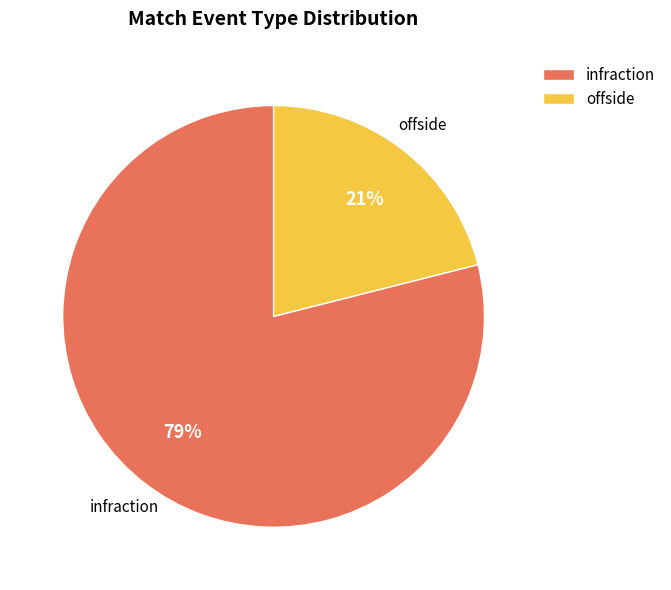

What is the smallest slice in the pie chart?

offside